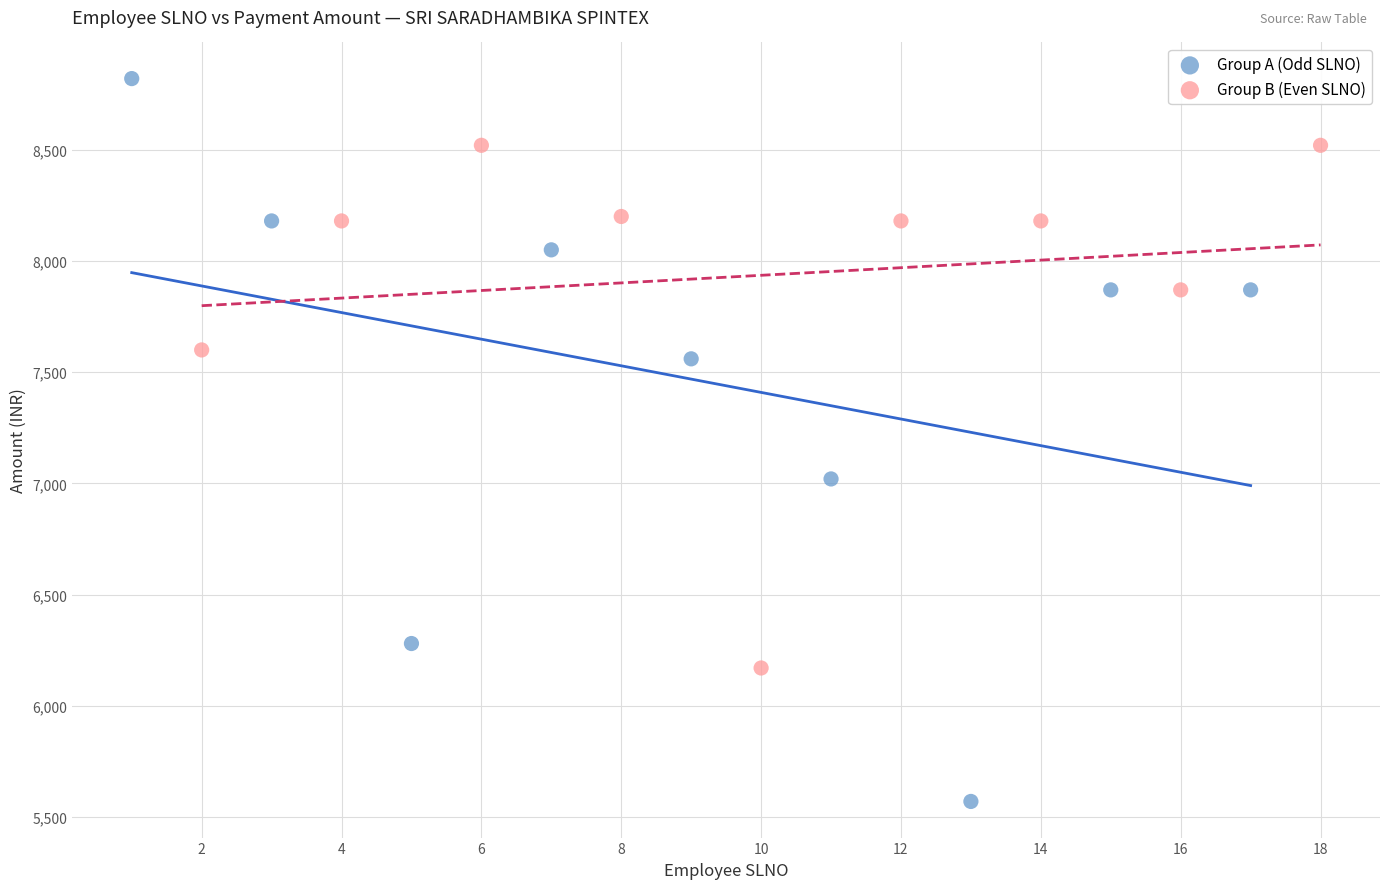

Which series has the largest Y range (max minus min)?

Group A (Odd SLNO)